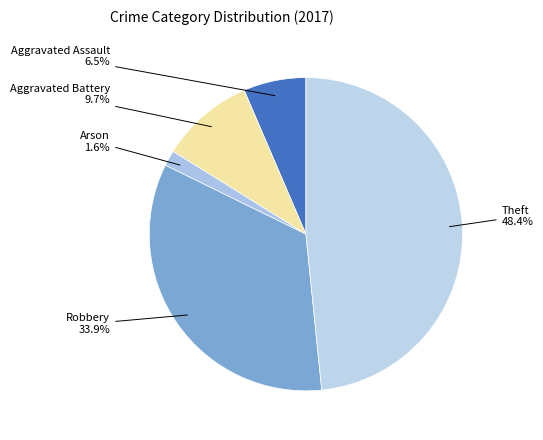

Count the number of slices in the pie.

5